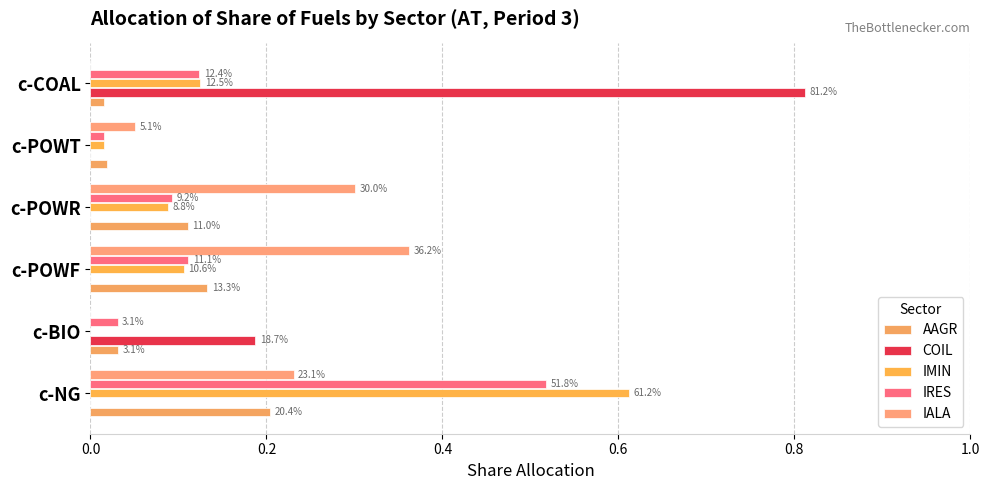

How many bars are there in each group?

5